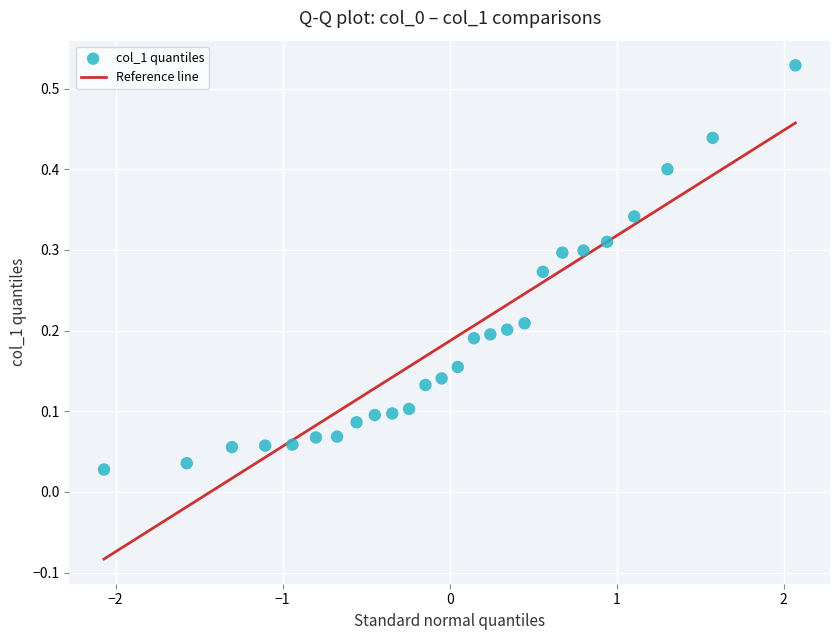

What is the range of X values (max minus min)?

4.1